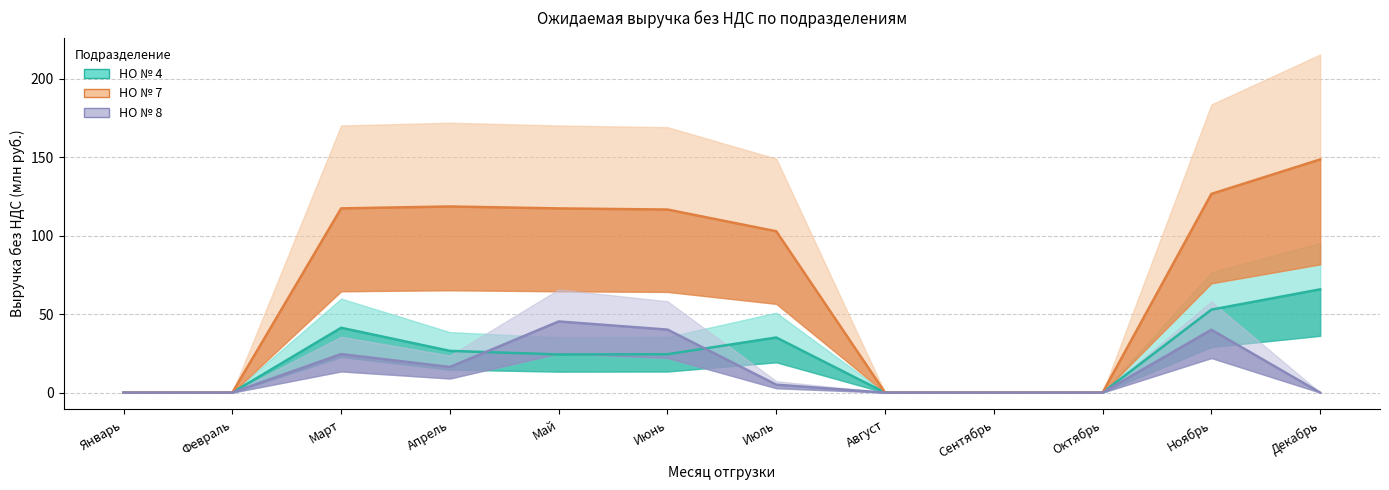

At Сентябрь, list the series in order from largest to smallest.

НО № 4, НО № 7, НО № 8